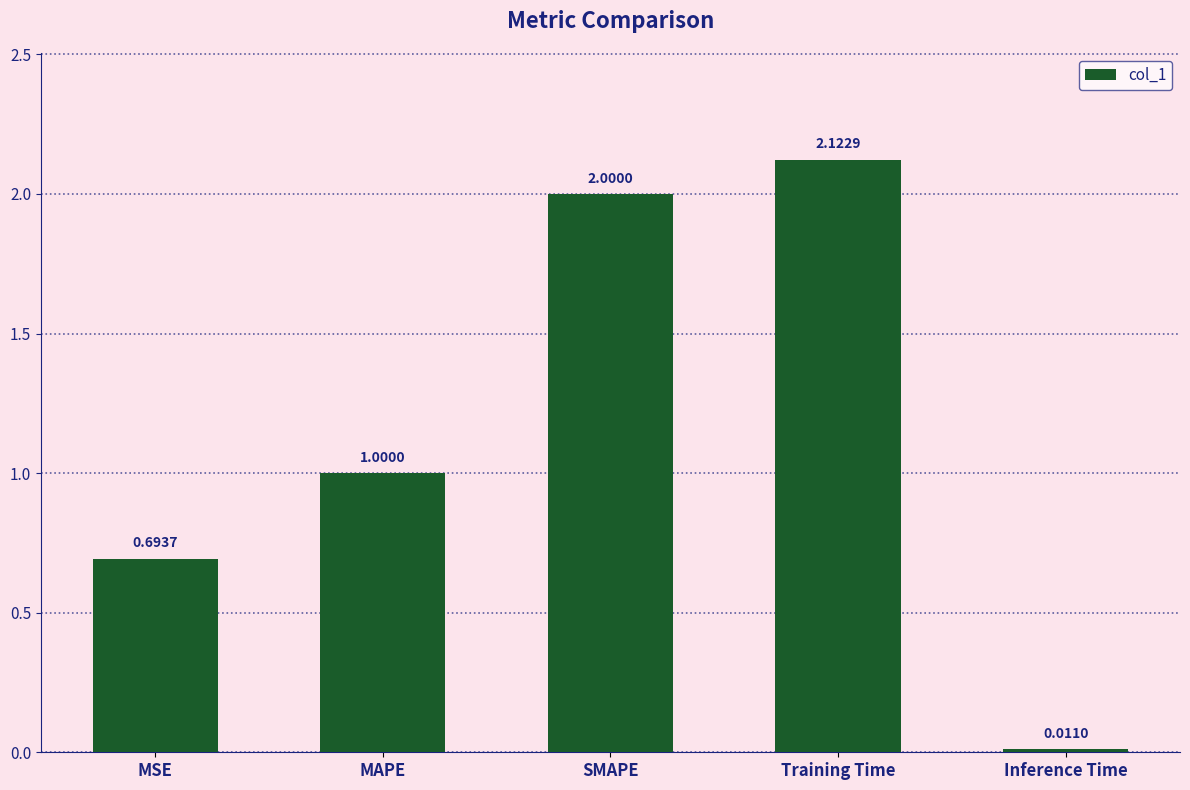

What position from the left is SMAPE?

3